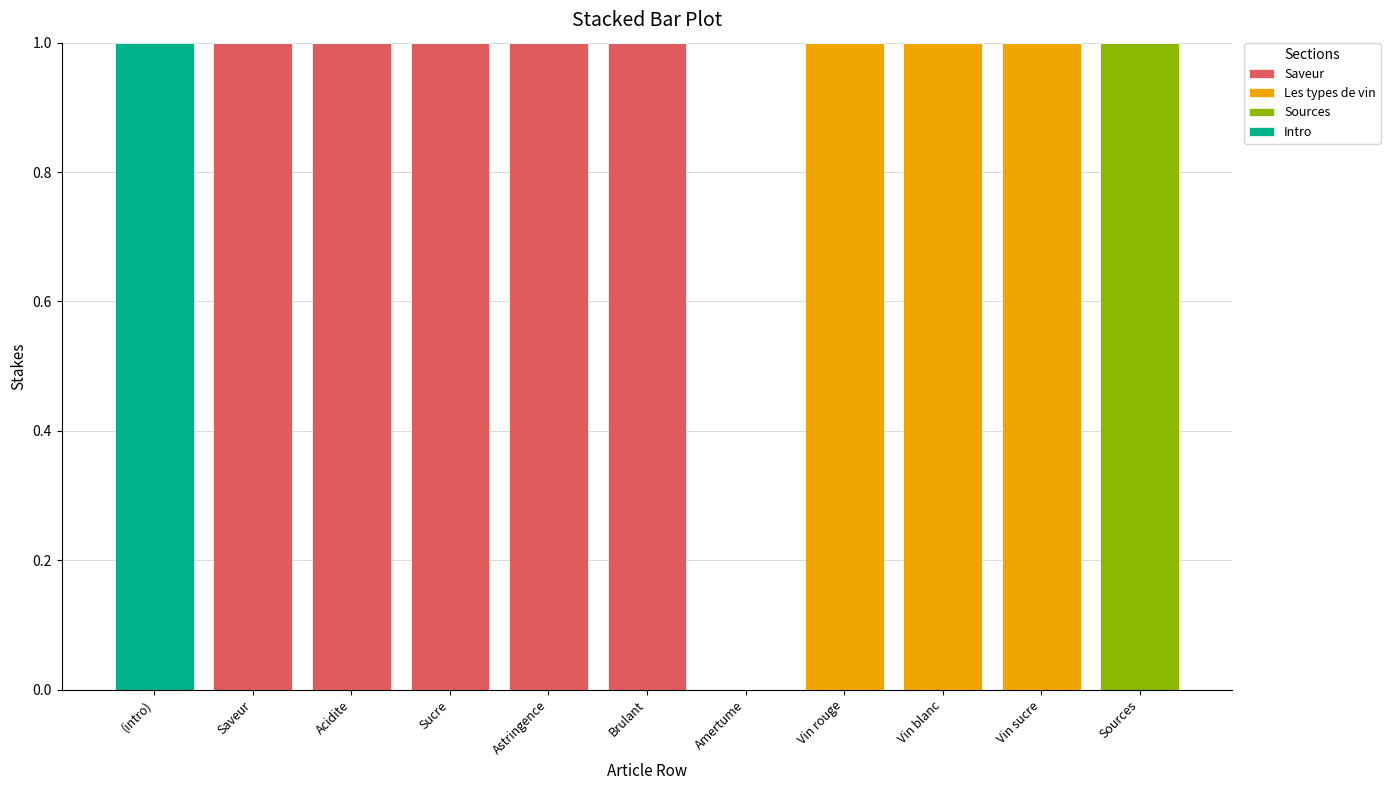

What is the sum of all Saveur values?

5